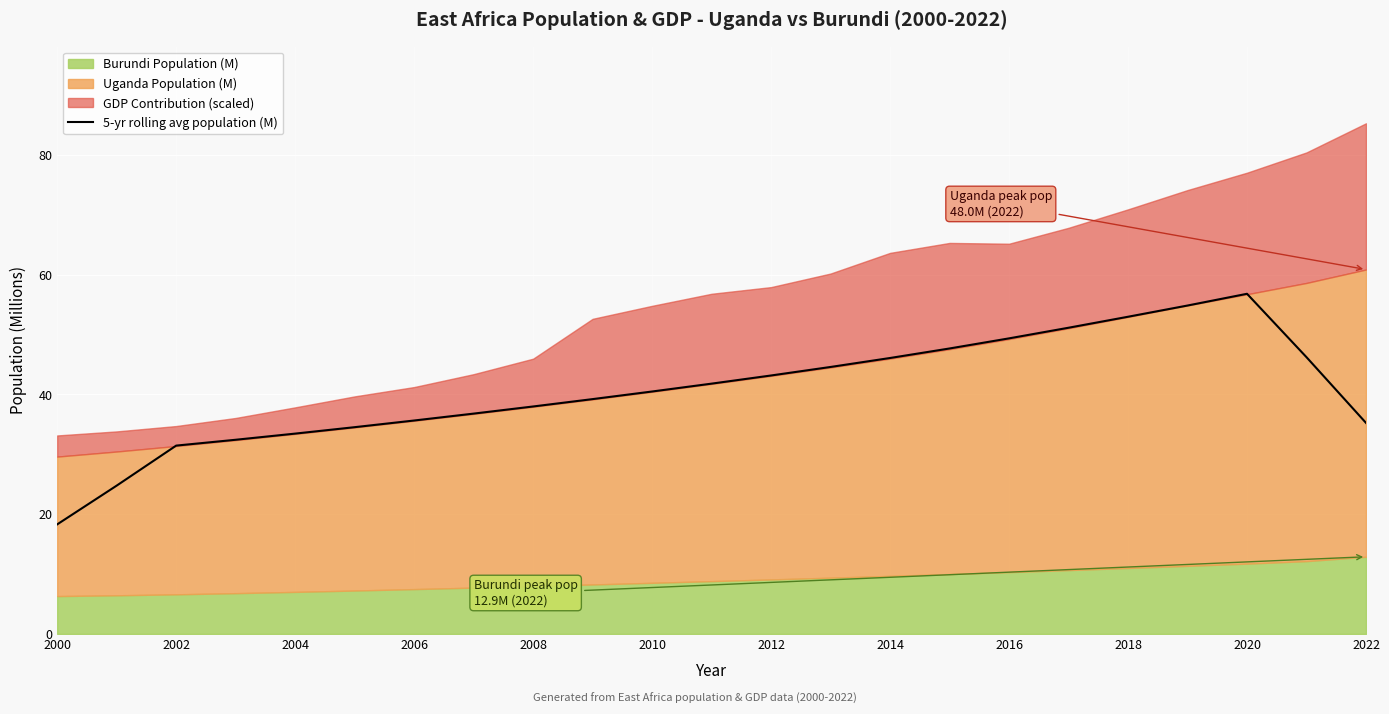

What is the greatest value displayed?

56.8